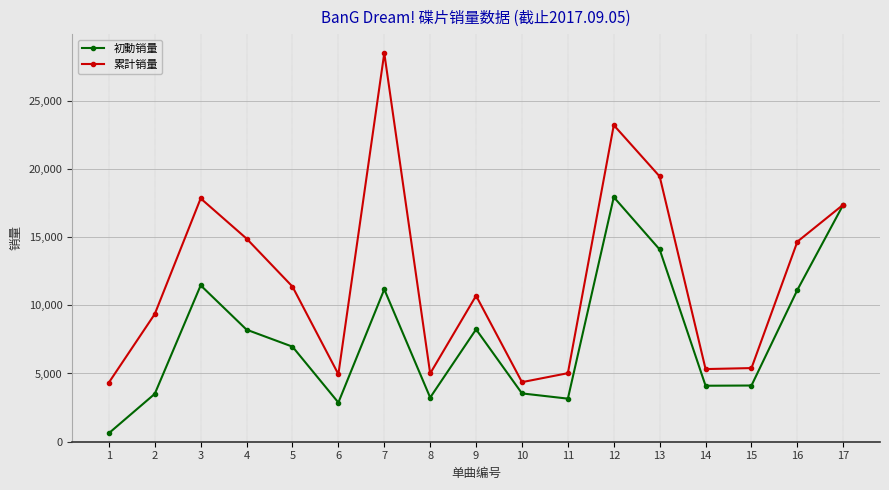

At which category is the sum across all series the highest?

12